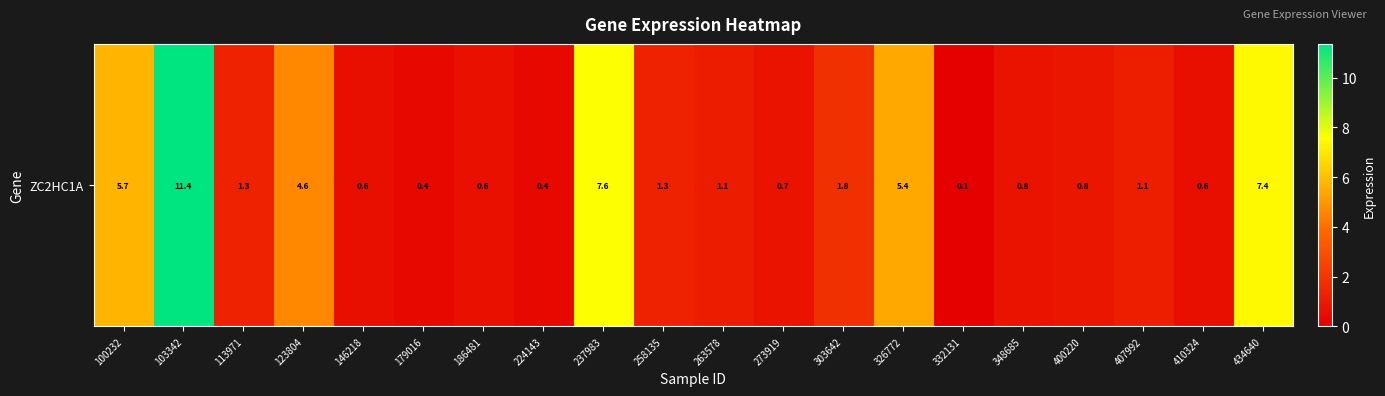

At which category does the chart reach its peak across all series?

103342